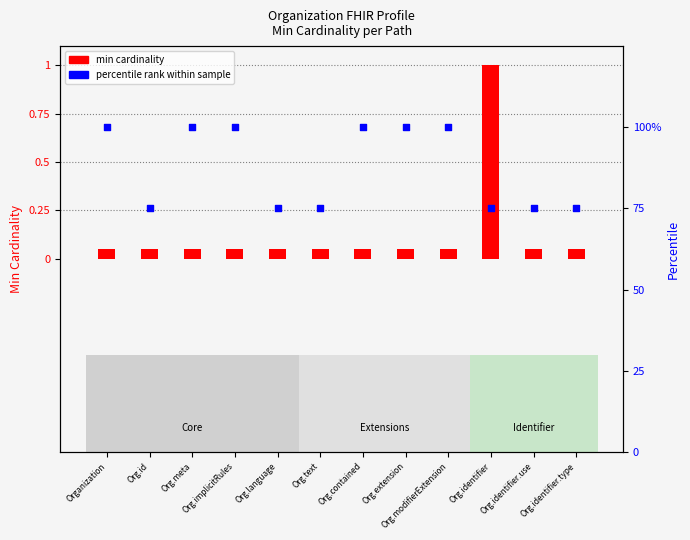

Which series contains the highest Y value?

percentile rank